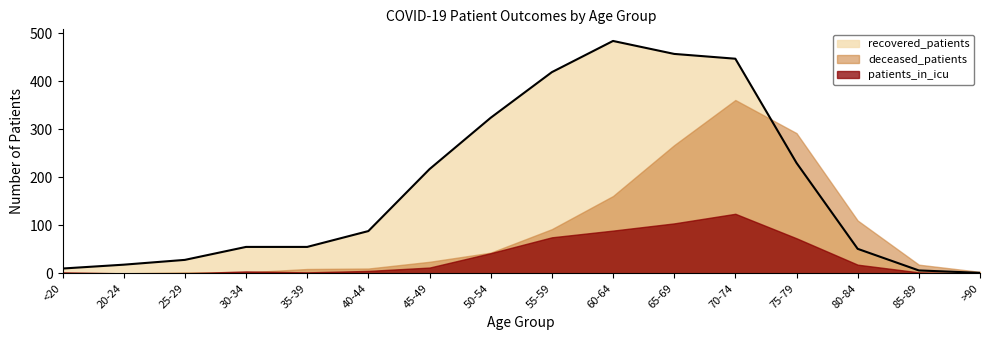

What is the difference between the patients_in_icu values at 35-39 and 60-64?

87